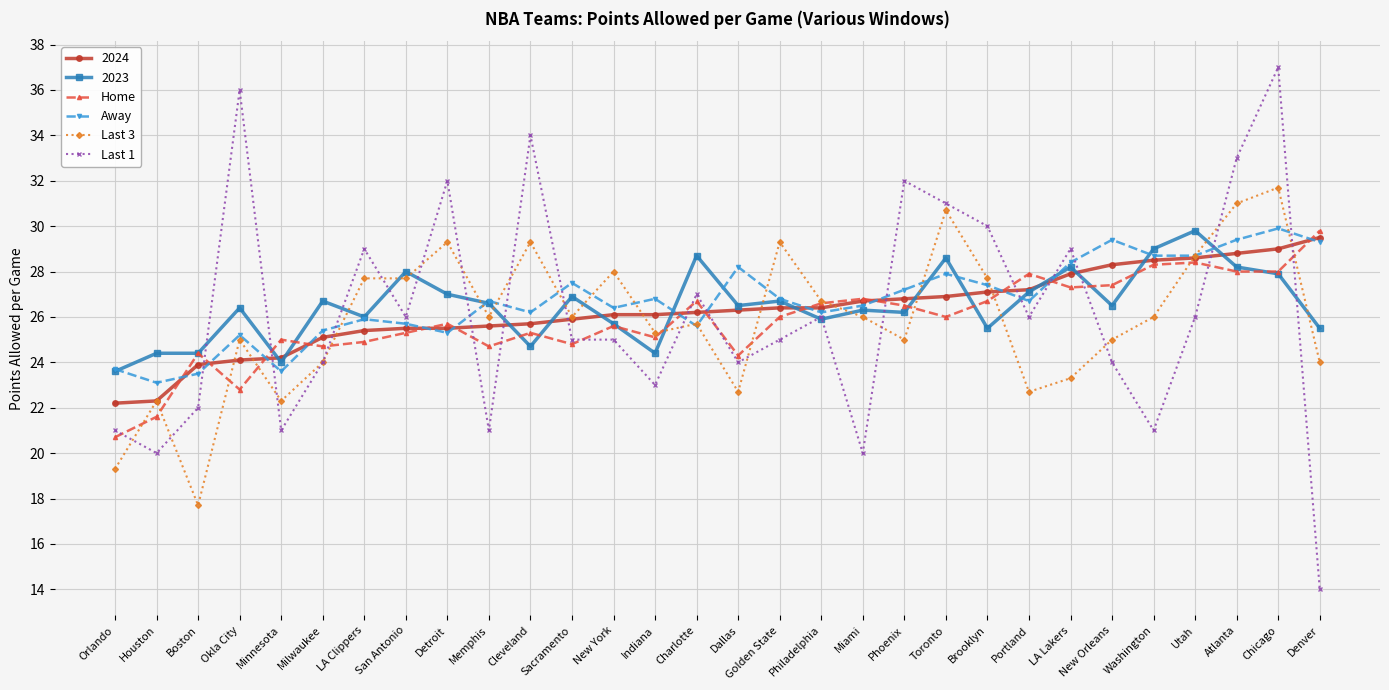

What is the approximate value of Last 1 at Detroit?

32.0